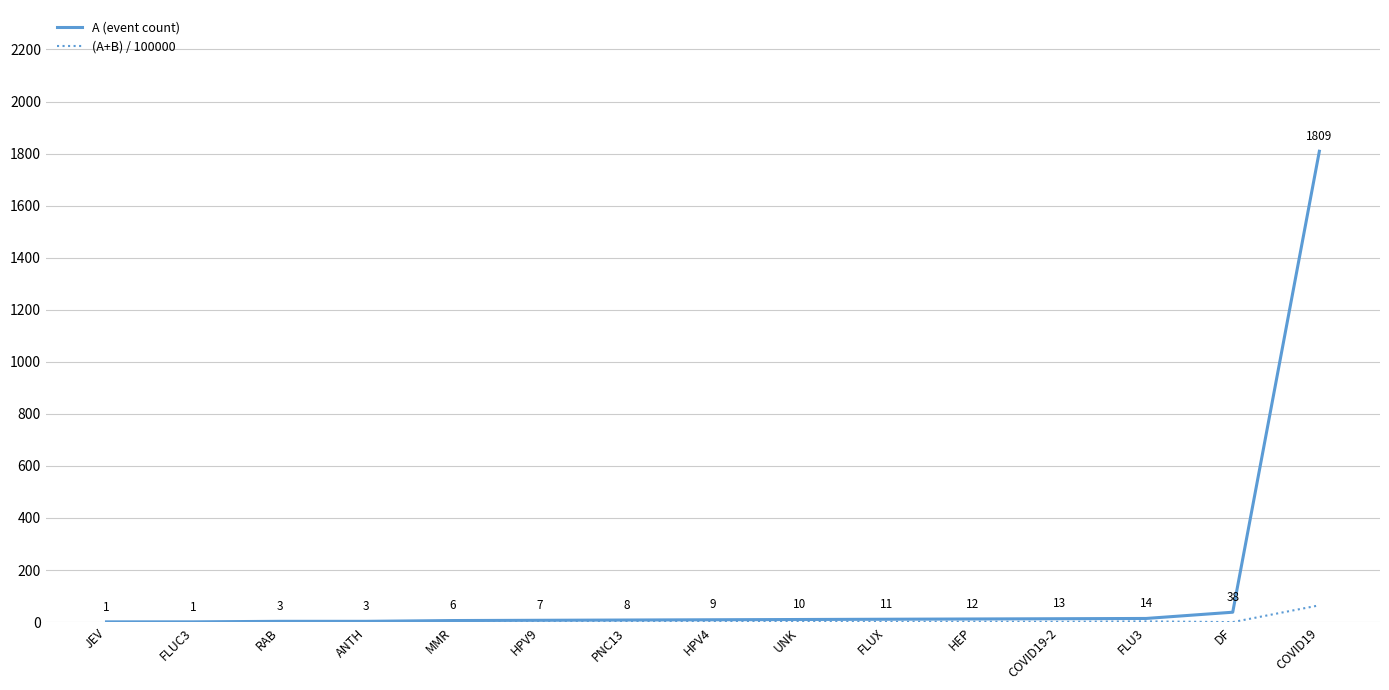

Rank the series by their maximum value, from lowest to highest.

(A+B) / 100000, A (event count)